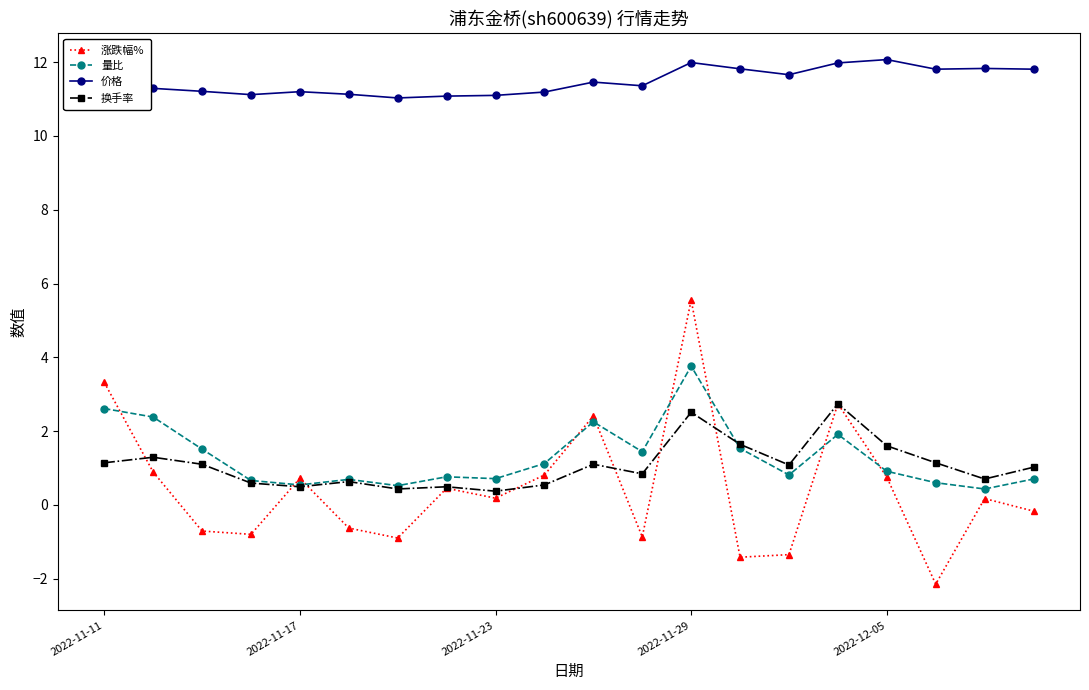

Does the chart have visible grid lines?

No